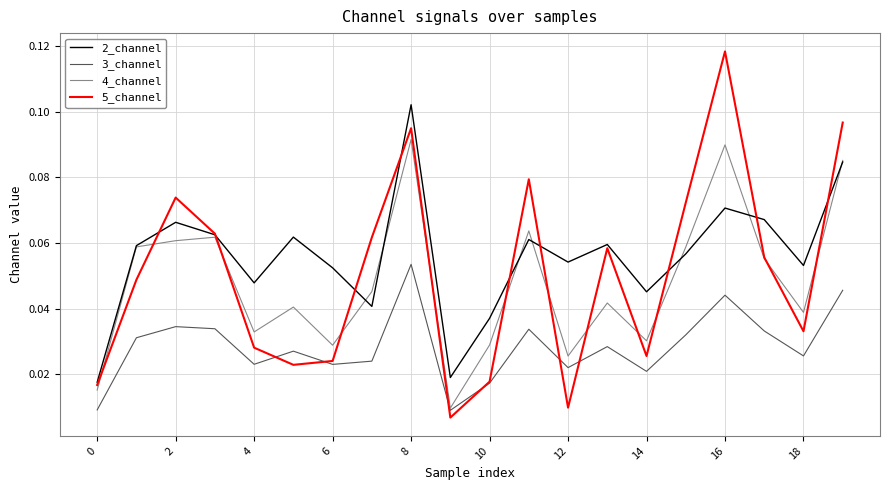

List the series in order of their peak value, highest first.

5_channel, 2_channel, 4_channel, 3_channel